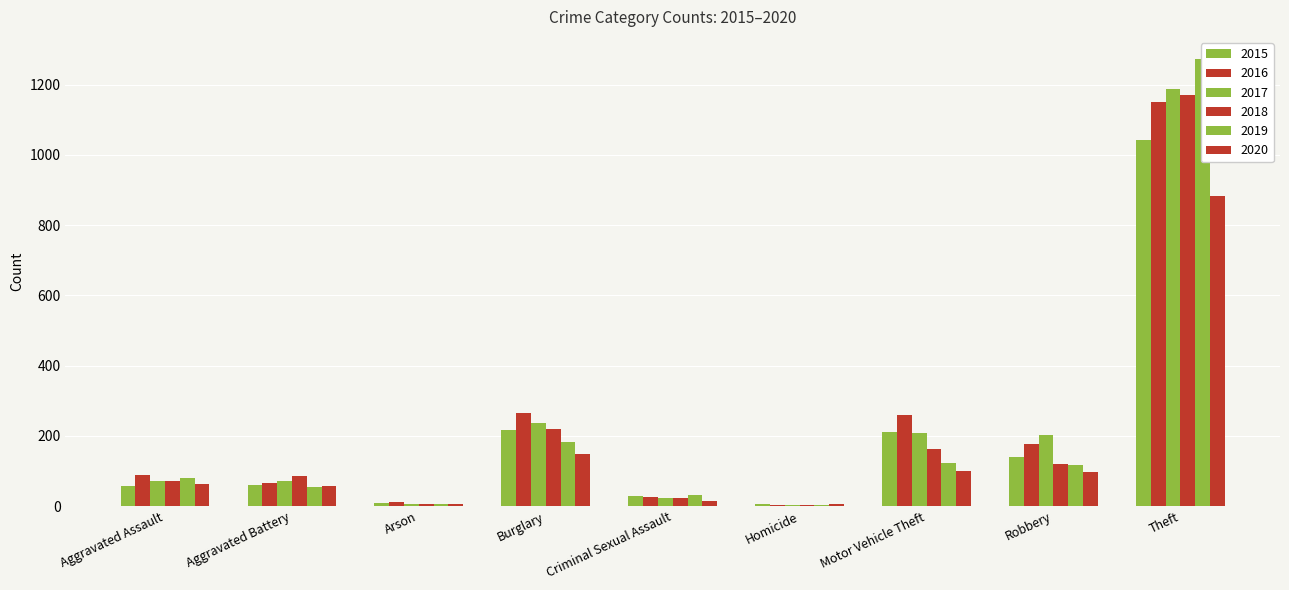

What are all the series names shown in the legend?

2015, 2016, 2017, 2018, 2019, 2020